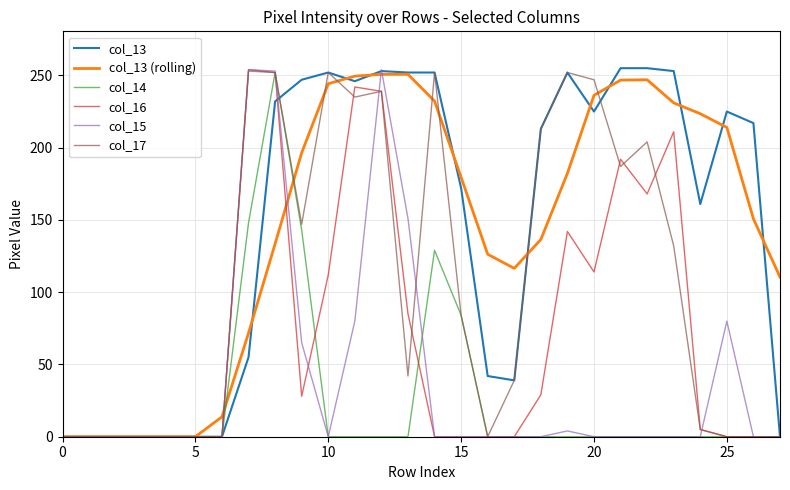

What is the maximum value shown in the chart?

255.0